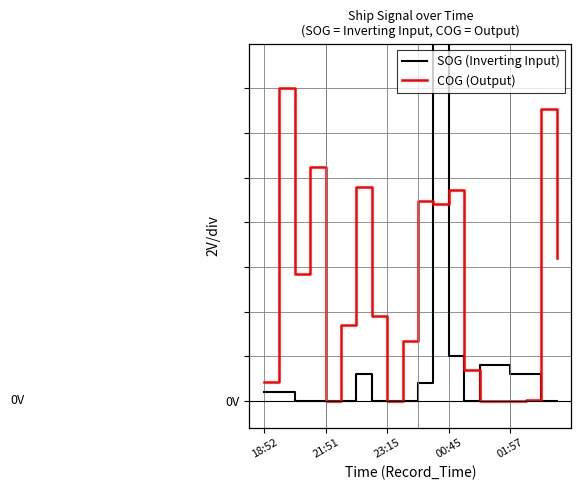

At how many categories does at least one series exceed 1?

9